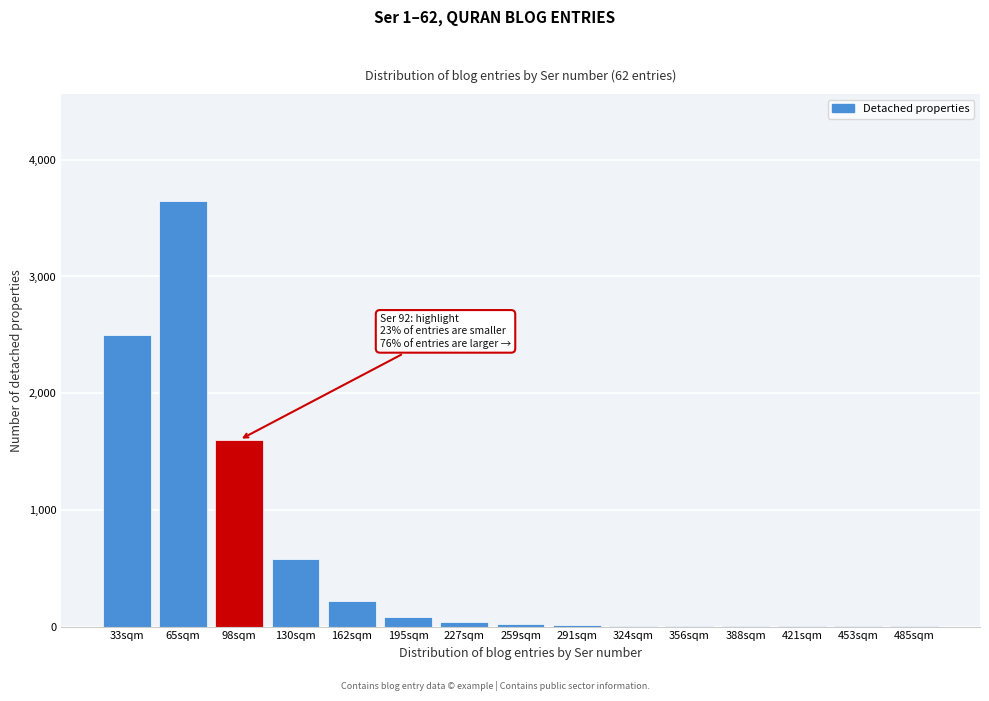

Which label corresponds to the largest value in the chart?

65sqm